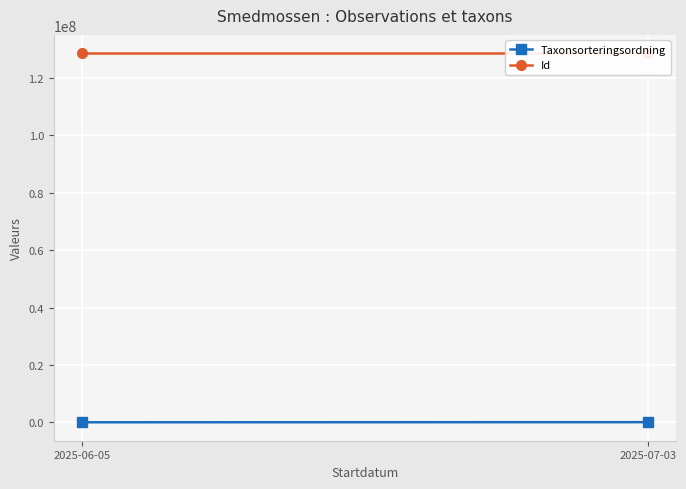

Is the value of Id at 2025-07-03 greater than the value of Taxonsorteringsordning at 2025-06-05?

Yes